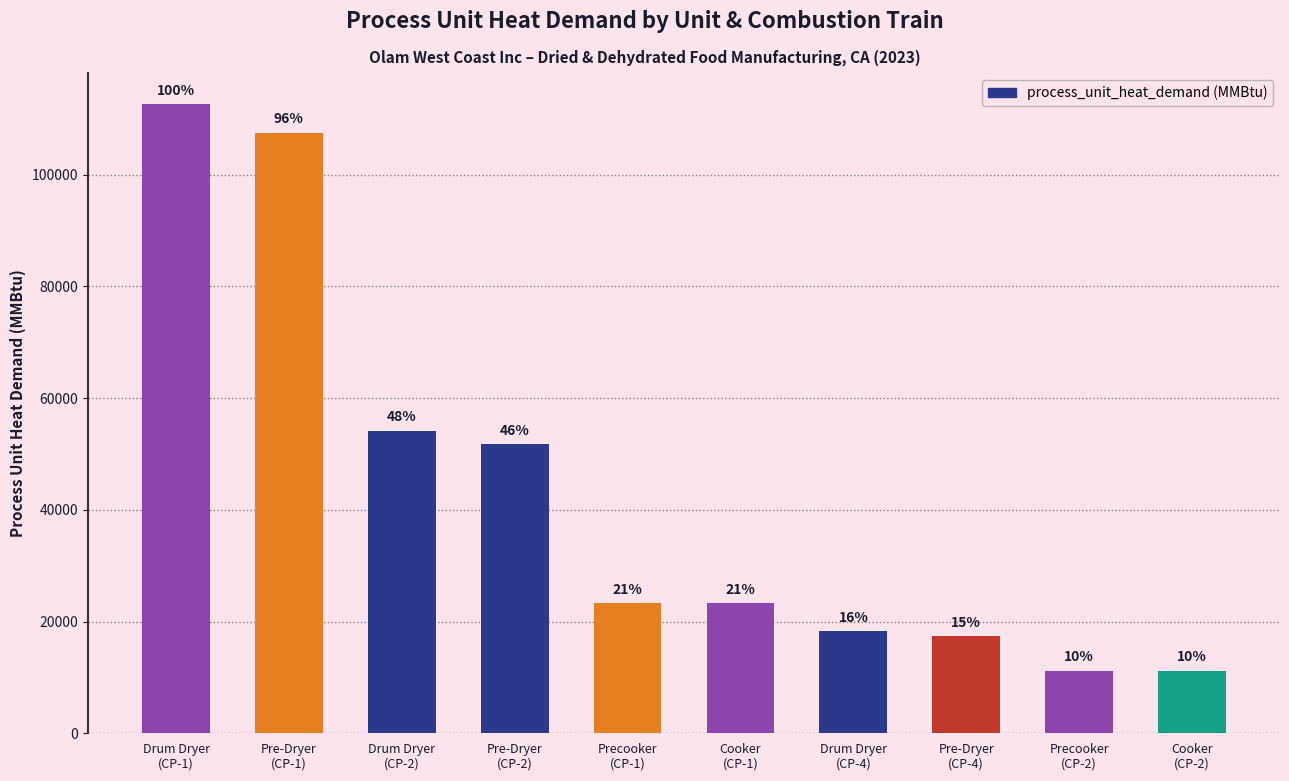

How many bars are there in total?

10